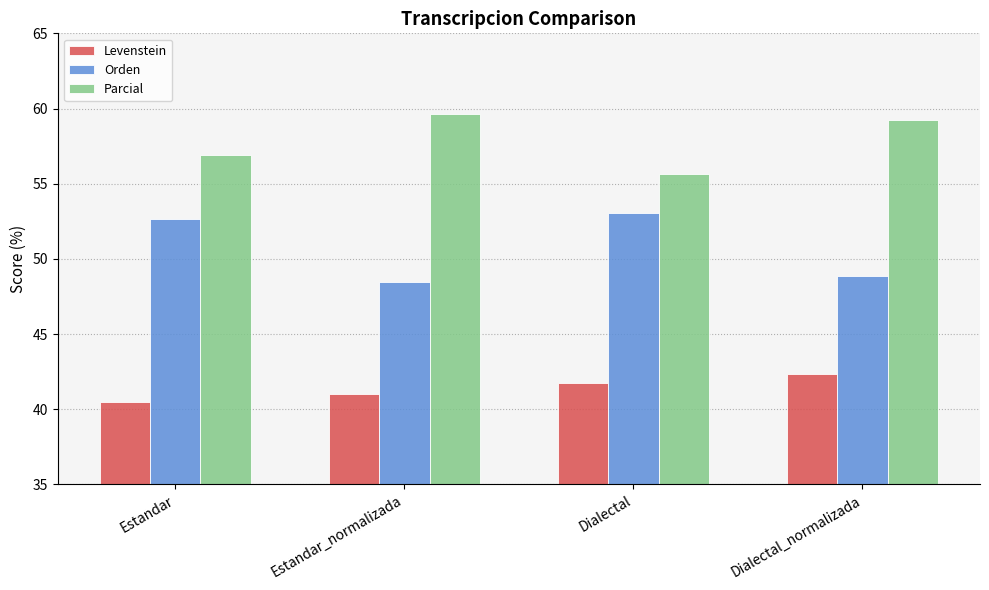

Which category has the lowest value in the Orden series?

Estandar_normalizada